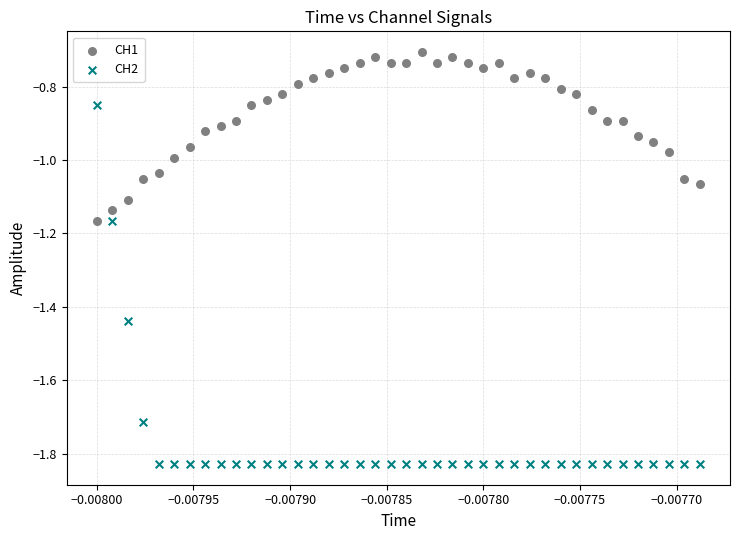

Across all data points, what is the range of Y values (max minus min)?

1.1